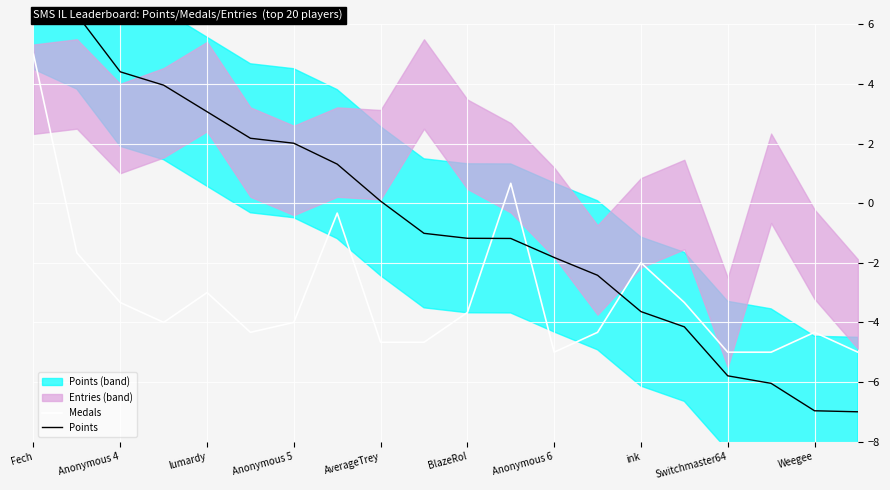

Count the number of categories in the chart.

20